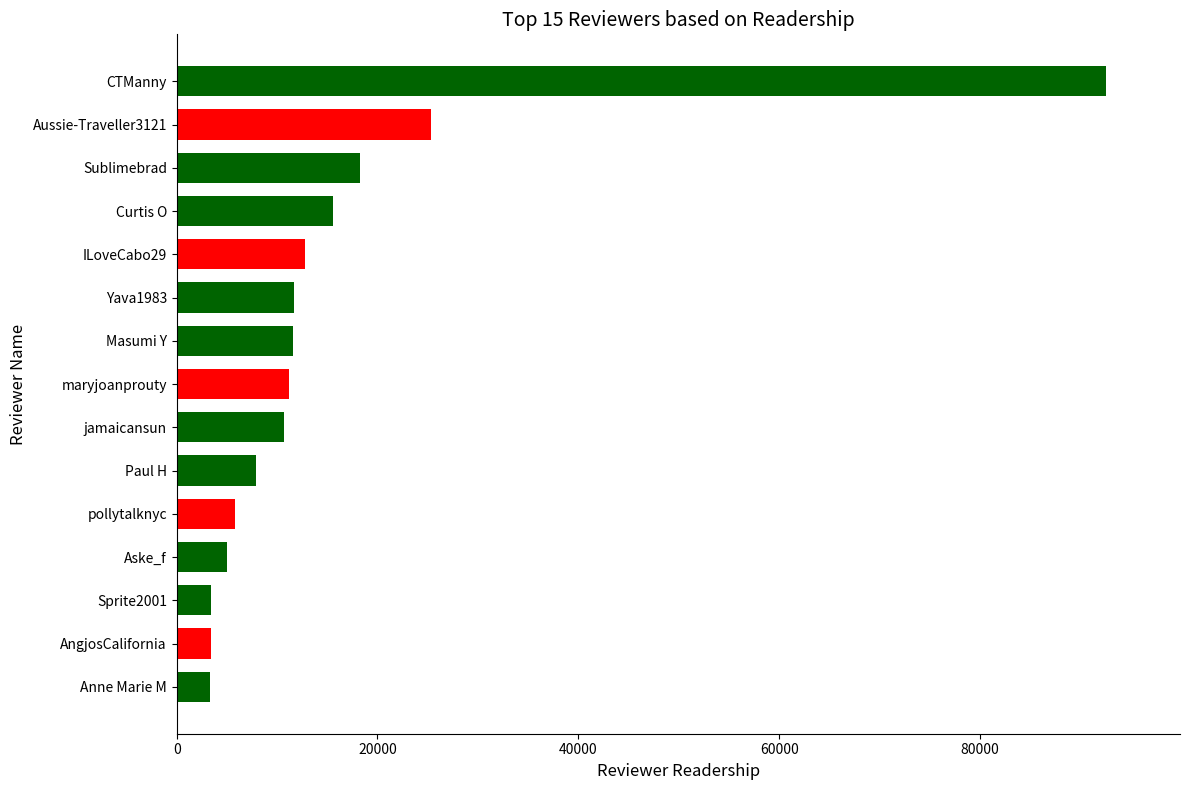

The value at jamaicansun is 5312. True or false?

False